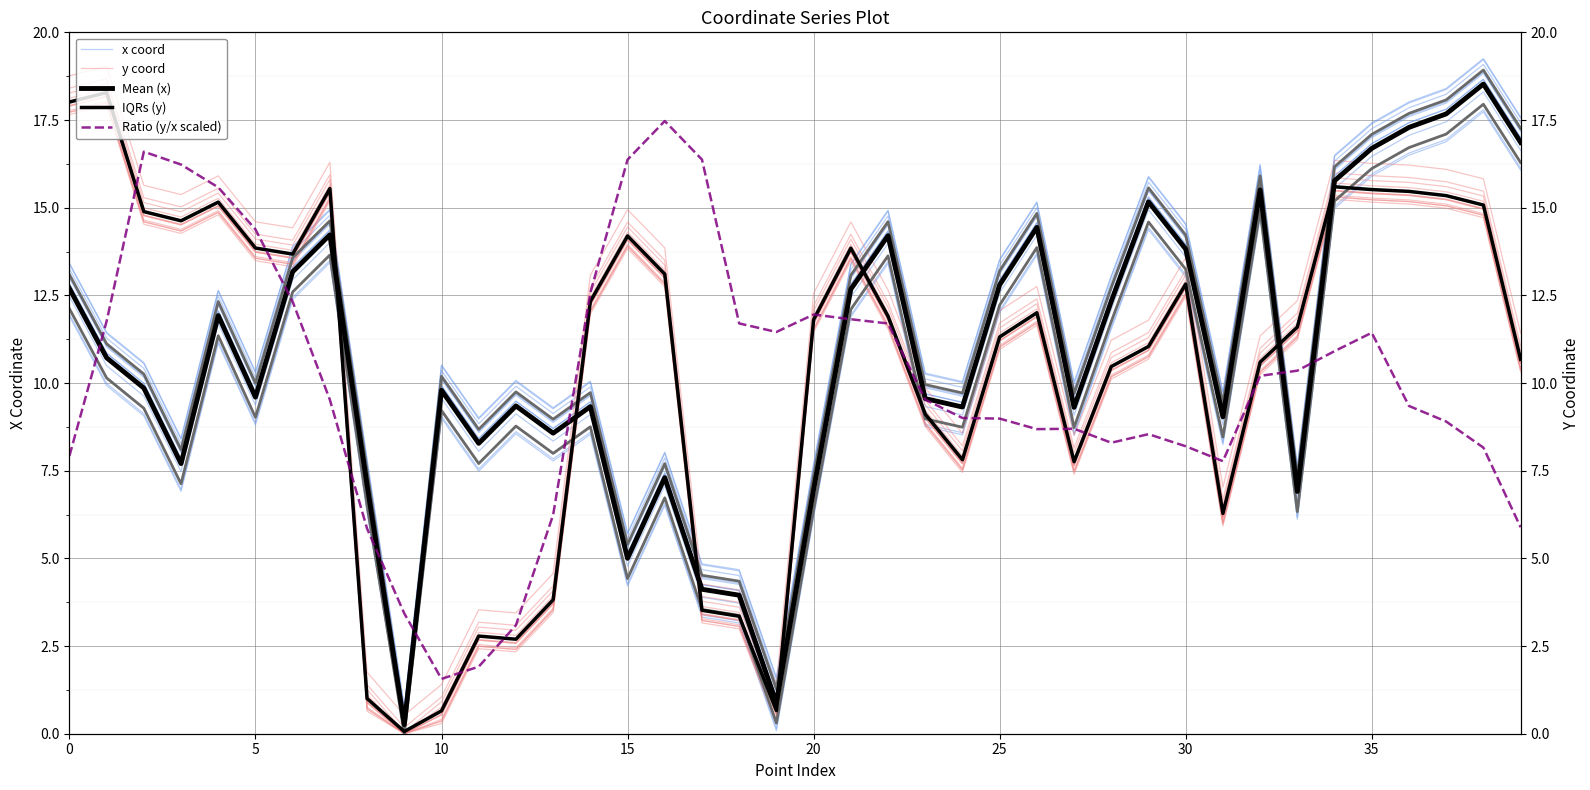

True or false: y coord has a value of 0.1 at 9.

False